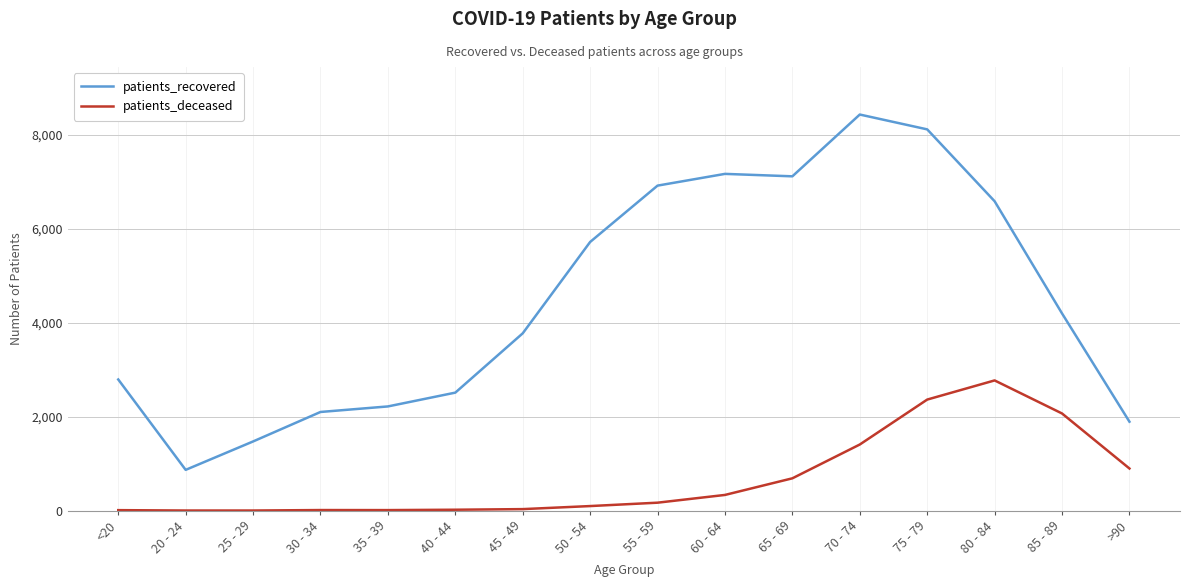

What is the lowest value of the patients_recovered series?

869